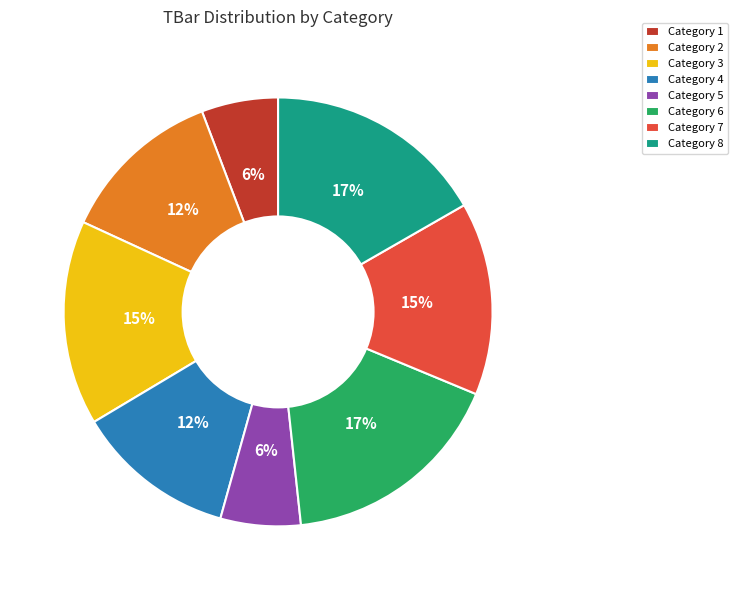

Does Category 7 represent more than half of the total?

No